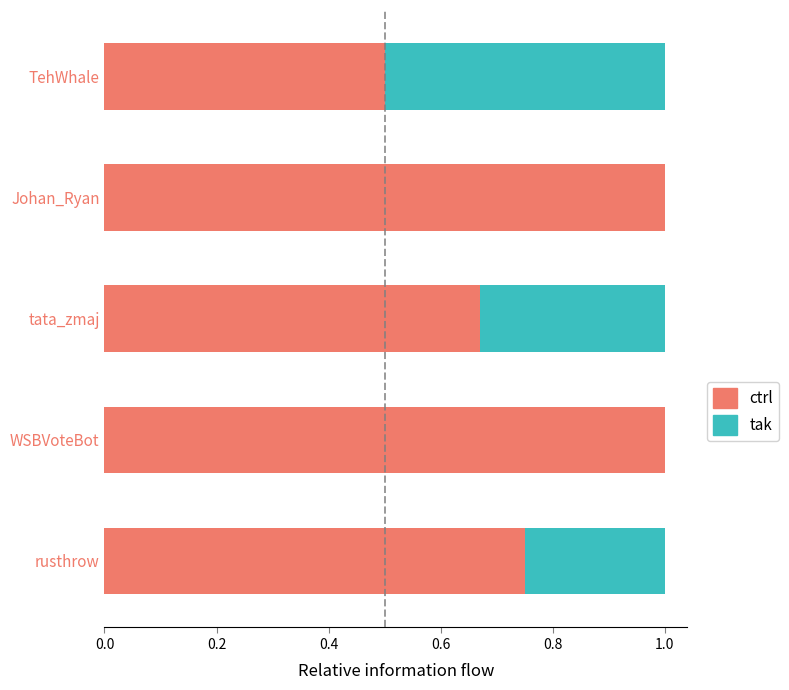

How many distinct data groups are displayed?

2